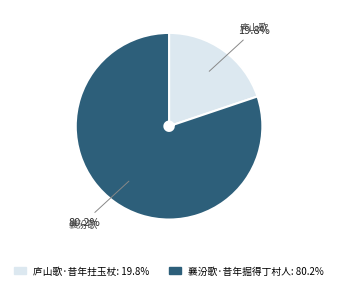

Which category has the smallest portion of the pie?

庐山歌·昔年拄玉杖